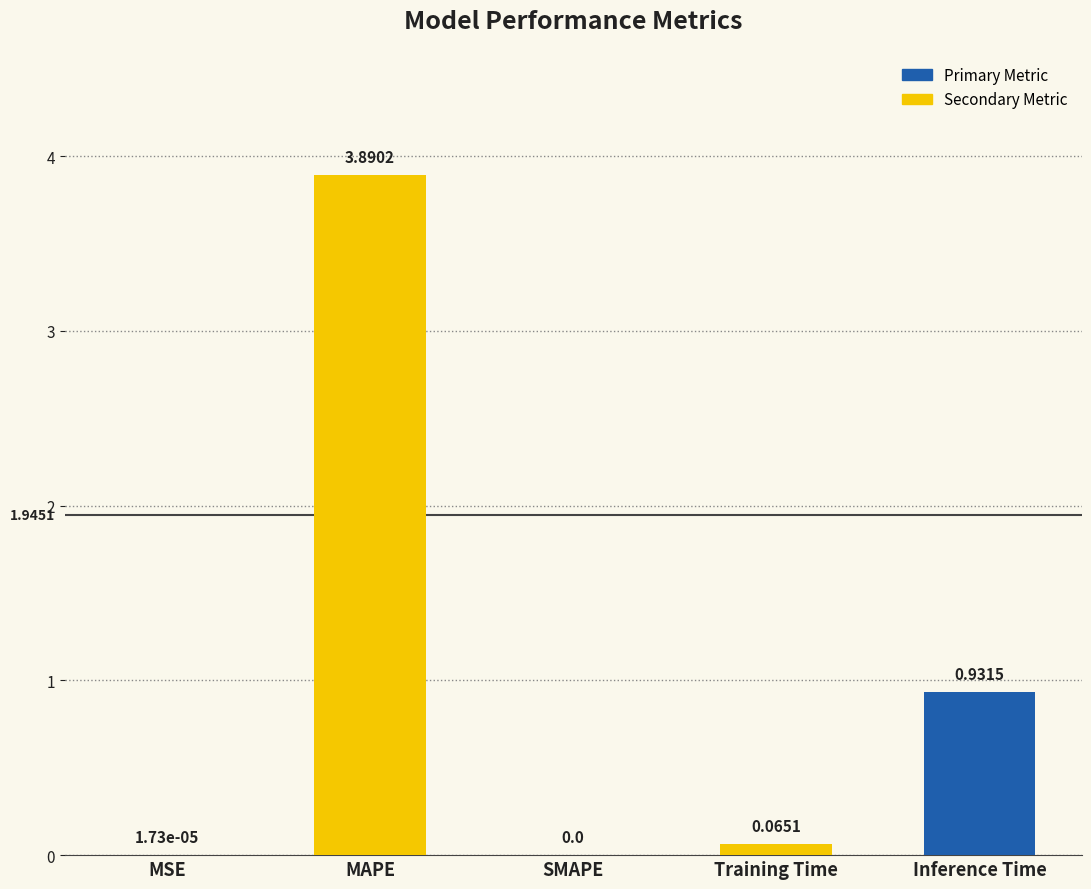

Is it true that the value at MAPE is 5.9?

False